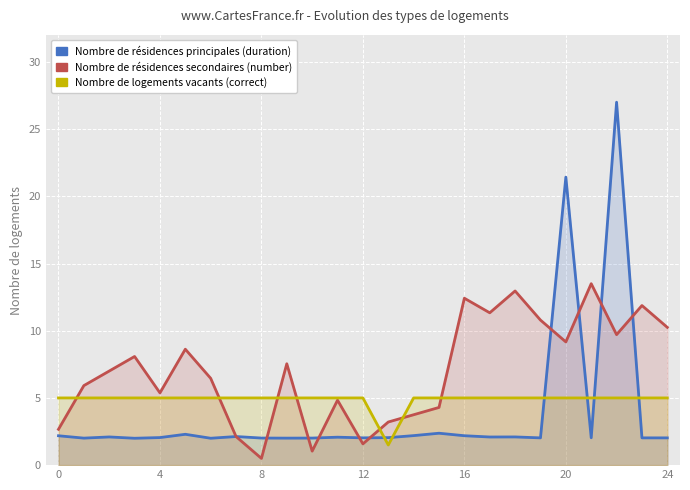

Rank the series by their average value, from highest to lowest.

Nombre de résidences secondaires (number), Nombre de logements vacants (correct), Nombre de résidences principales (duration)